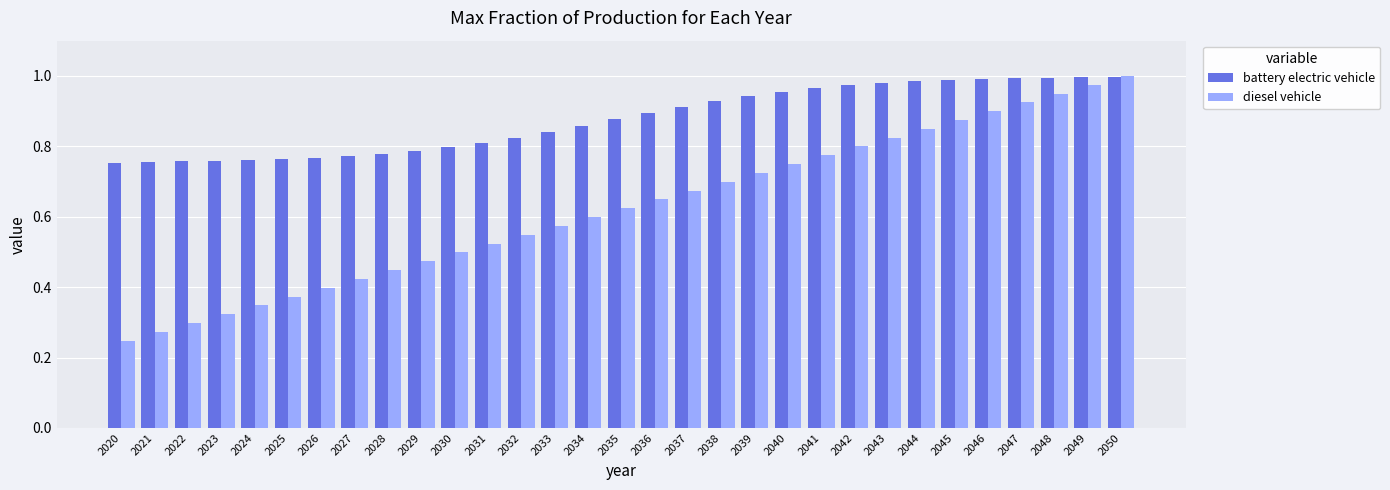

Which series has the largest total across all categories?

battery electric vehicle